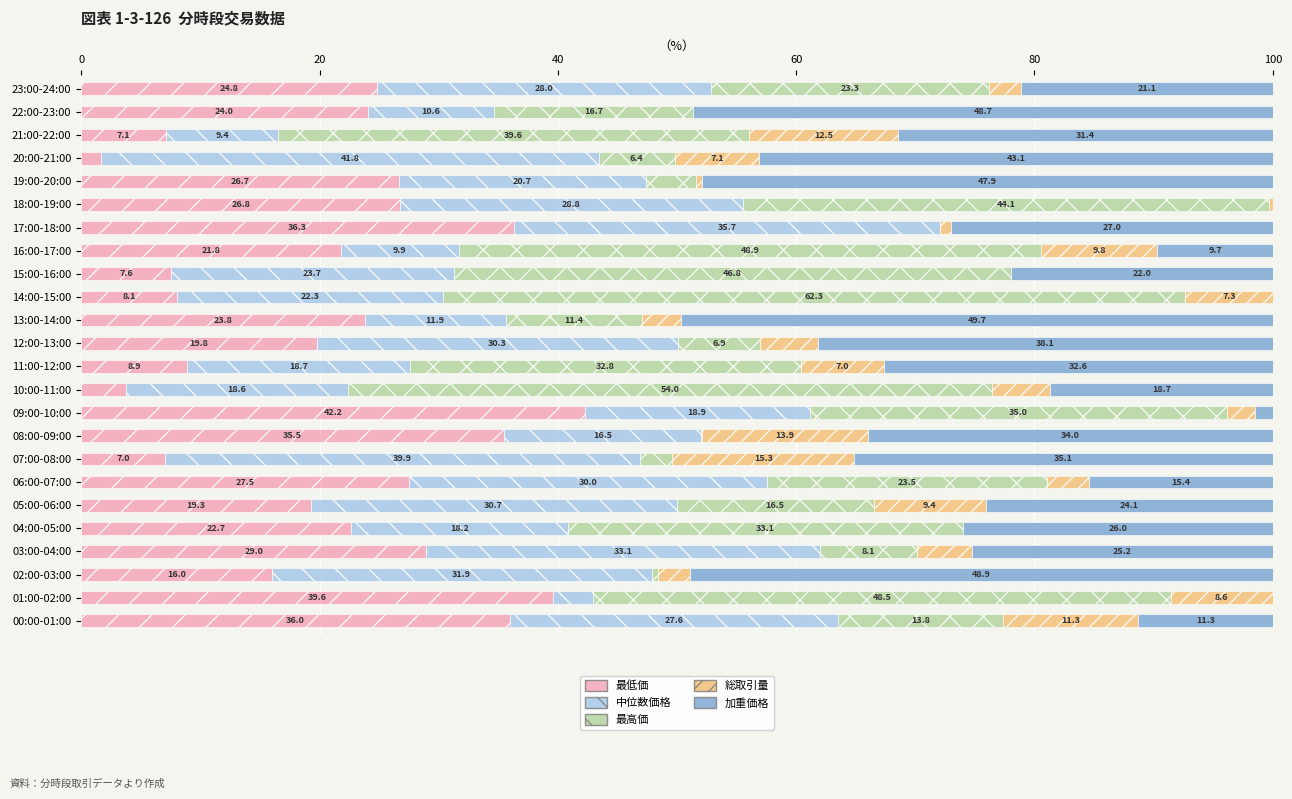

What is the maximum value for 最低価?

42.2